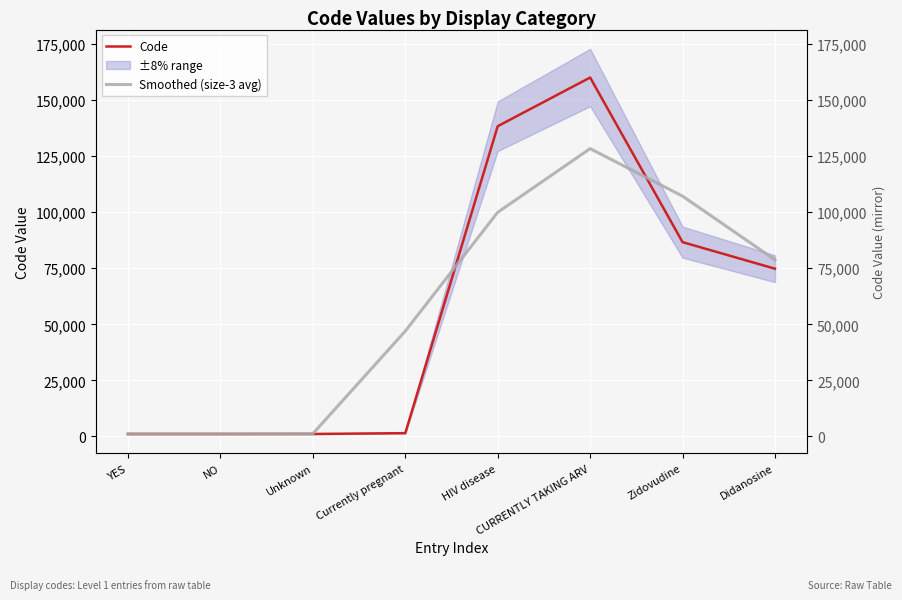

Where is the first local maximum for Smoothed (size-3 avg)?

CURRENTLY TAKING ARV